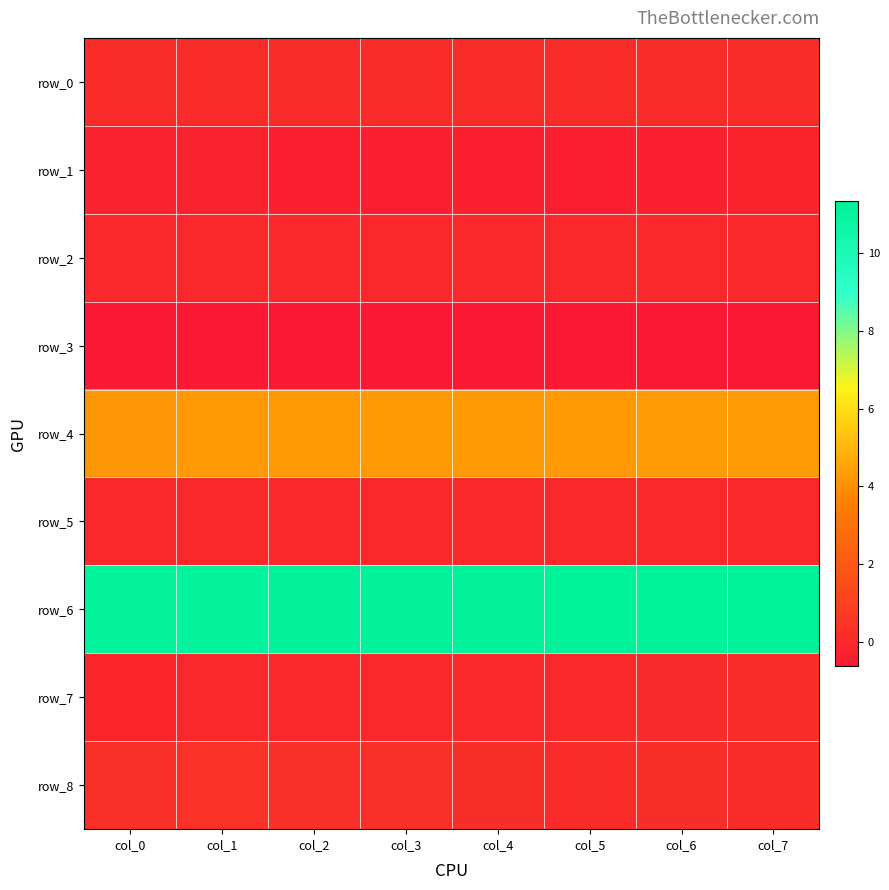

Which category has the lowest value across all series?

col_0